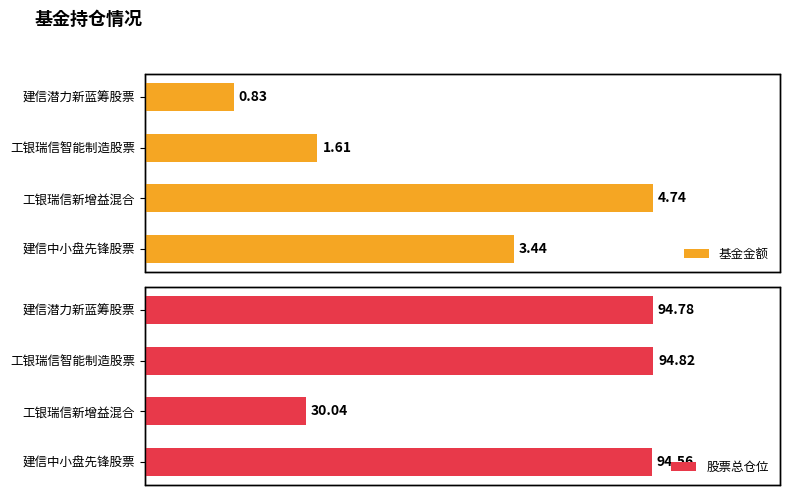

Rank the series by their average value, from highest to lowest.

股票总仓位, 基金金额